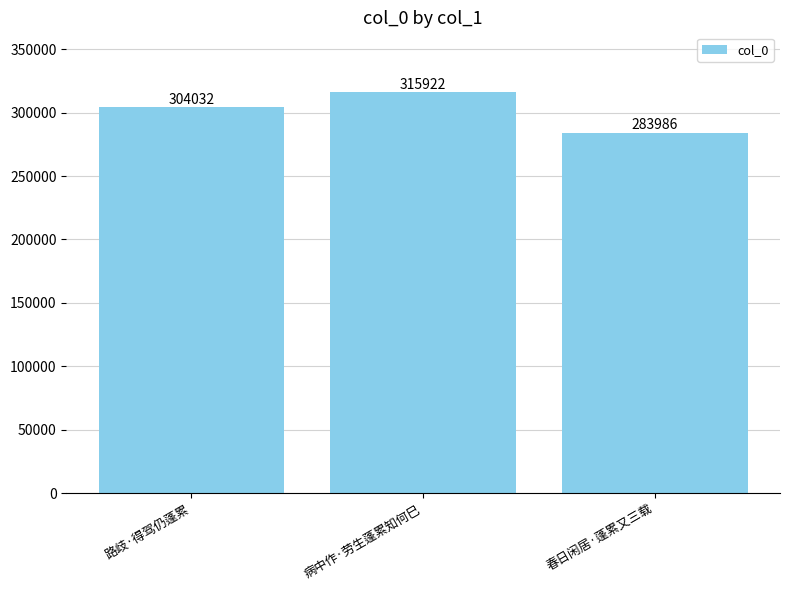

The chart shows a value of 99145 at 春日闲居·蓬累又三载. True or false?

False